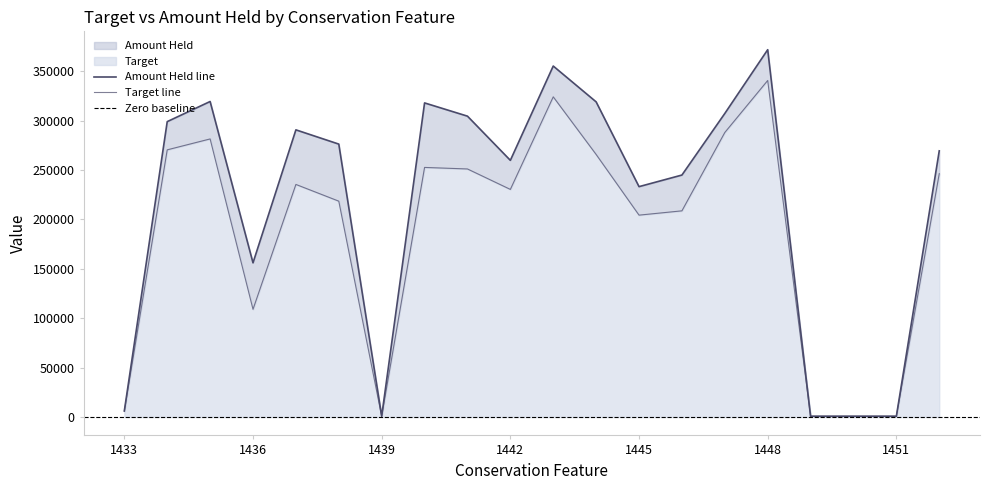

The value of Target at 1444 is 460885.2. True or false?

False